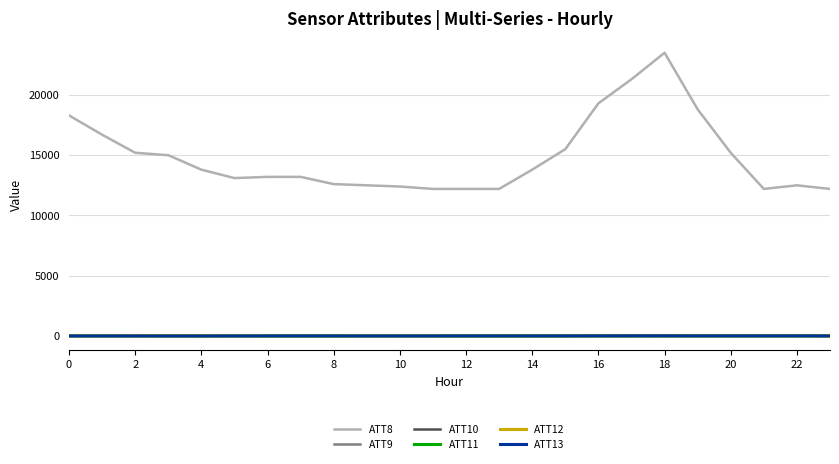

What is the maximum value shown in the chart?

23500.0